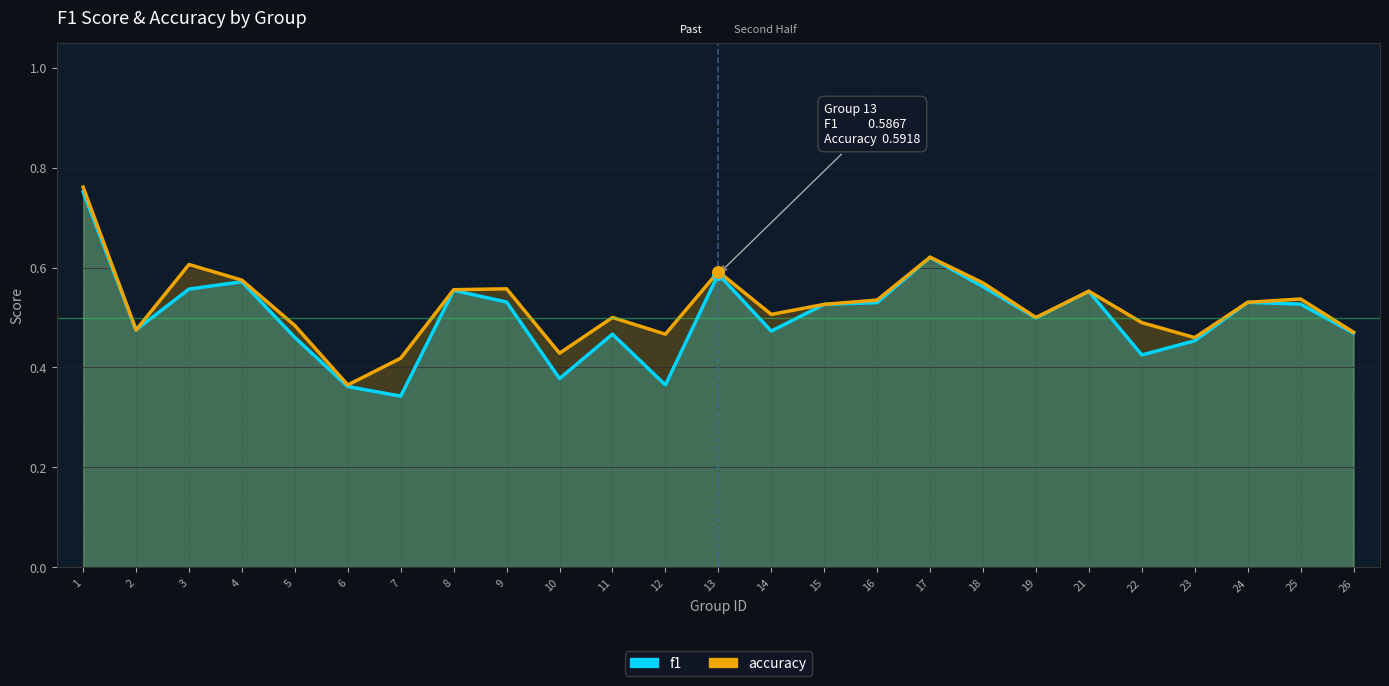

At which category is the sum across all series the highest?

1